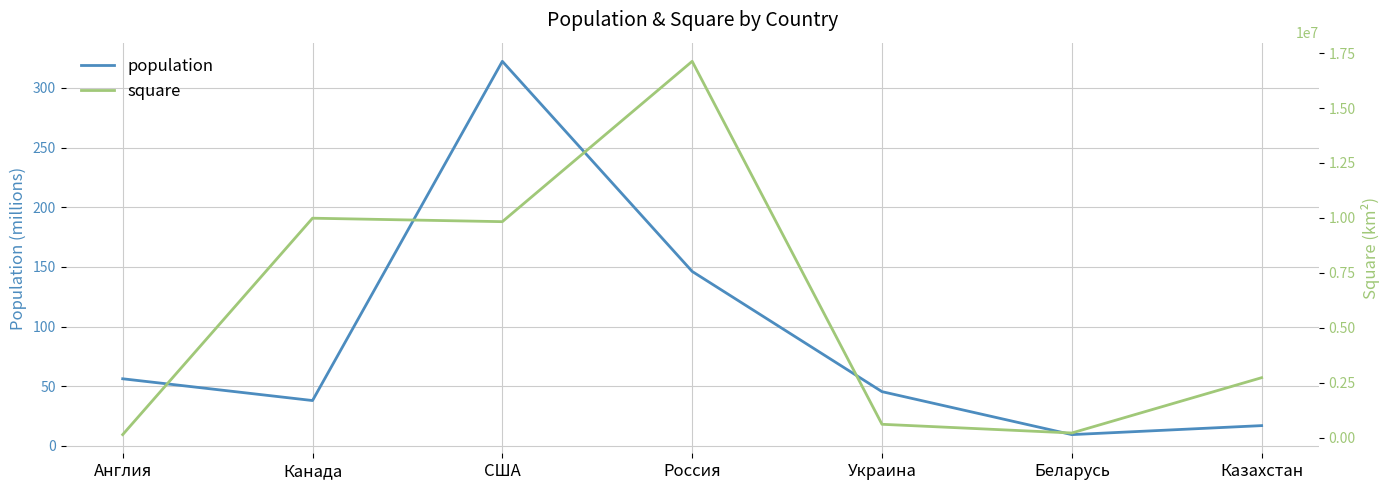

List the labels in order of square value, largest first.

Россия, Канада, США, Казахстан, Украина, Беларусь, Англия